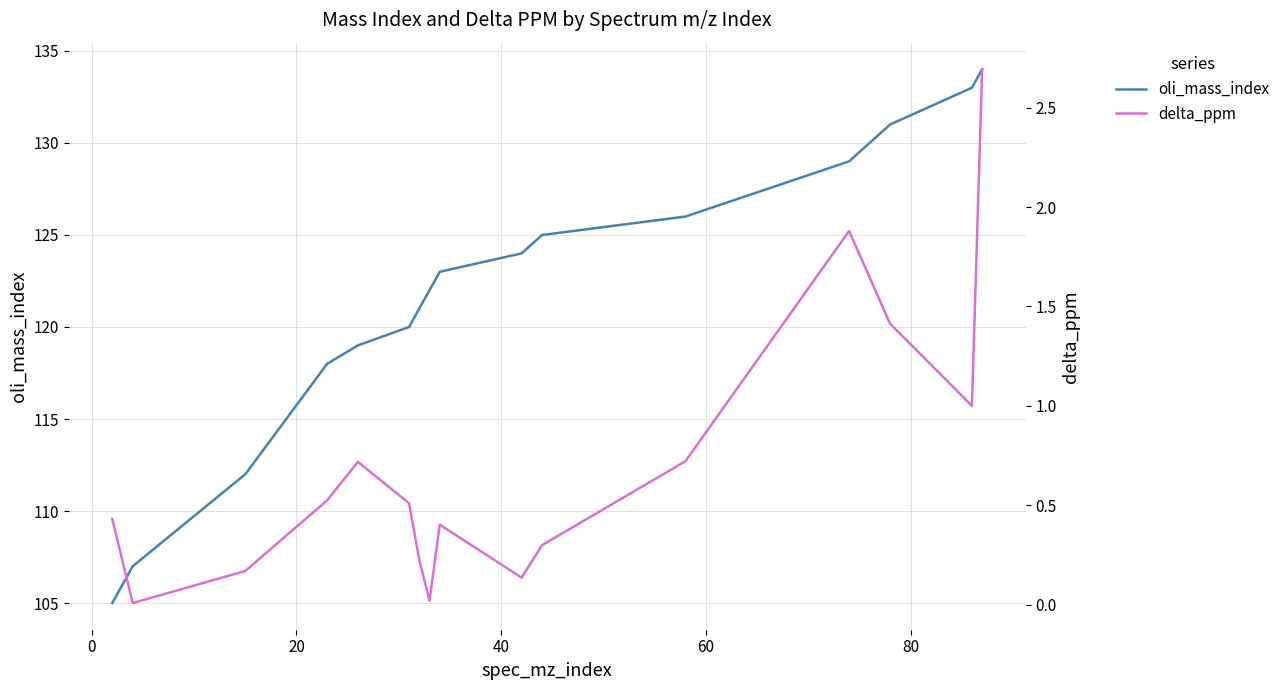

What is the highest value of the oli_mass_index series?

134